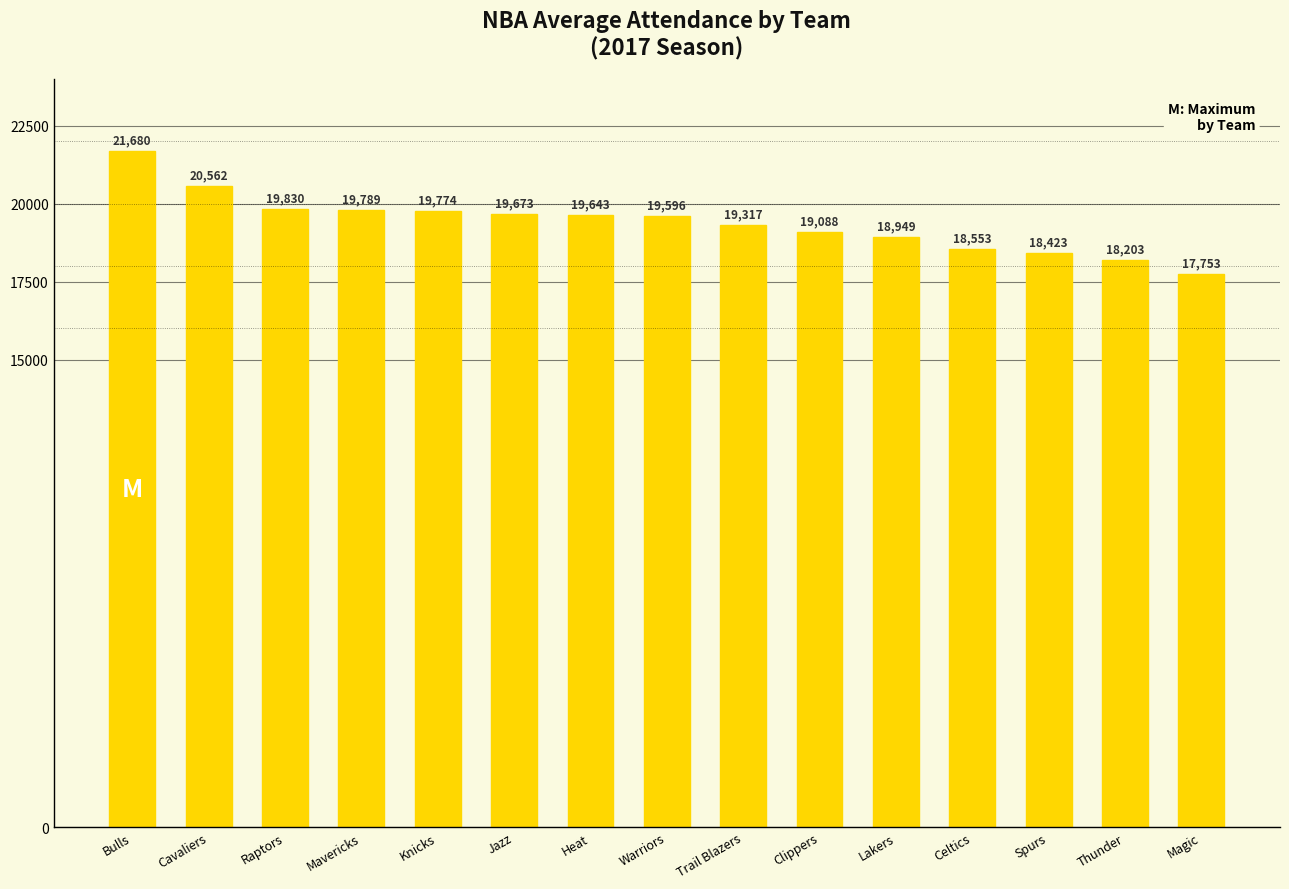

Does the chart contain stacked bars?

No